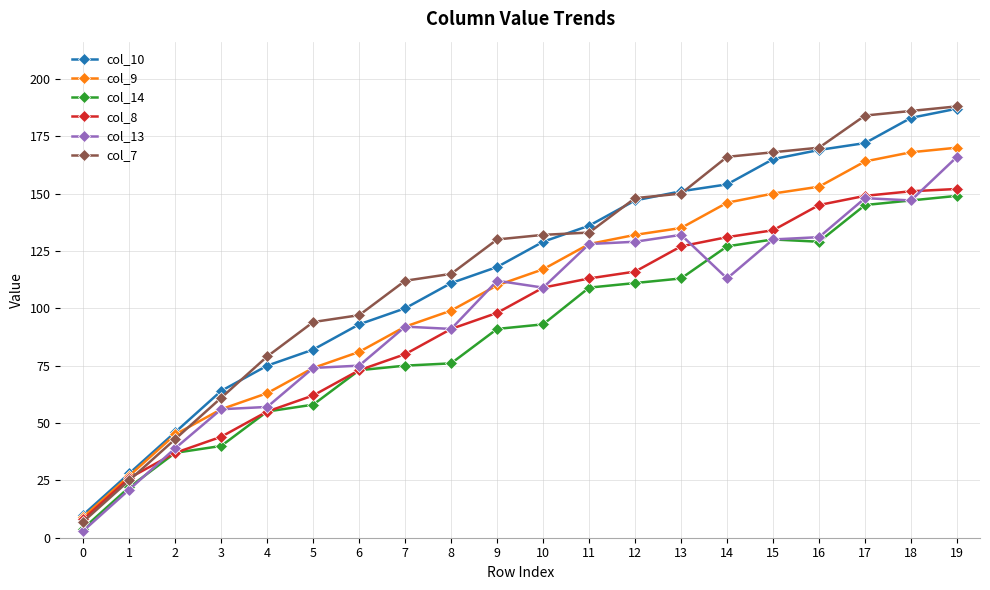

What is the total value across all series at 17?

962